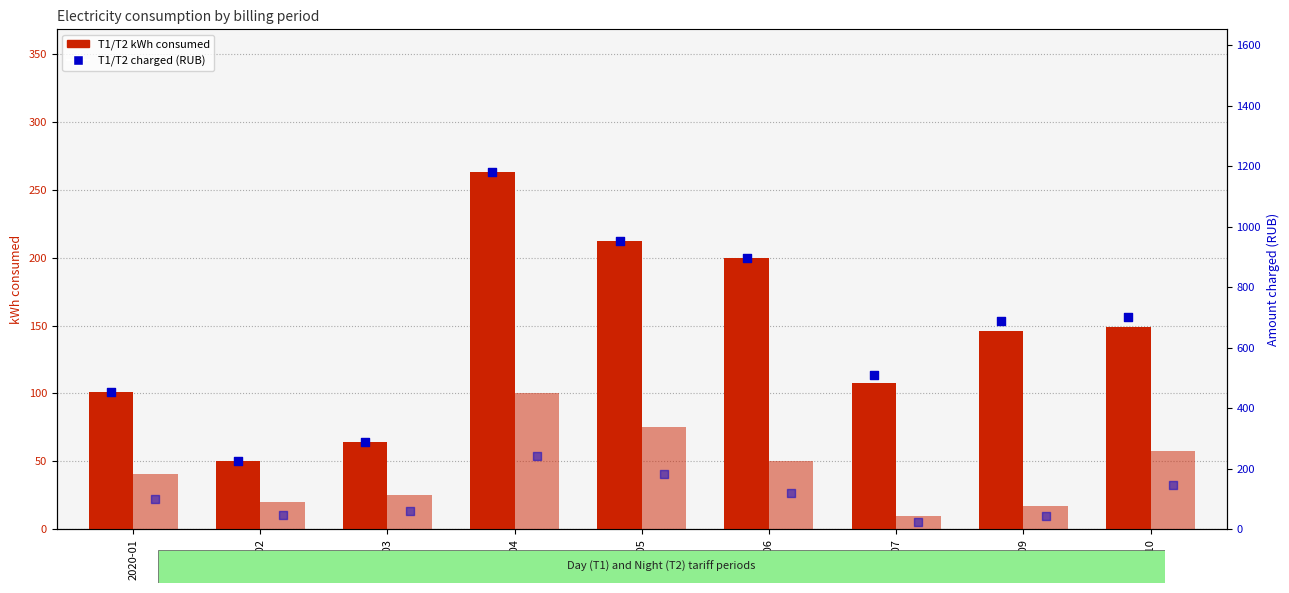

Which series contains the lowest Y value?

T2 kWh